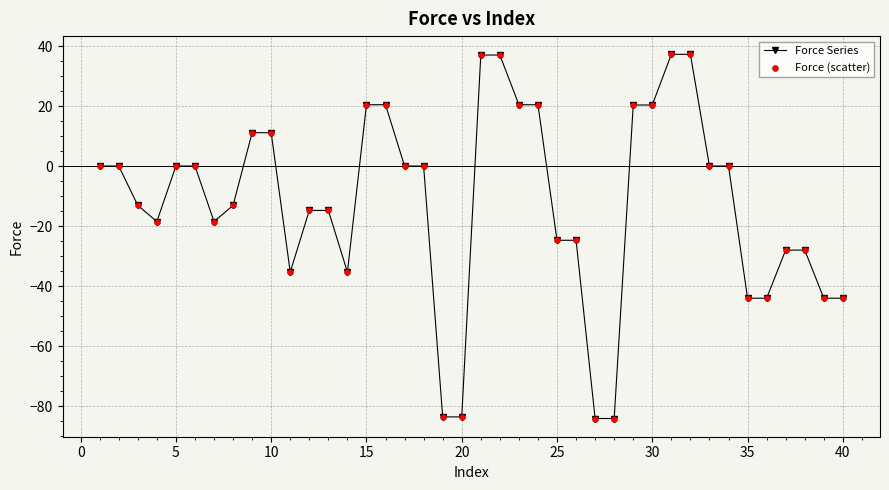

What is the maximum value shown in the chart?

37.2